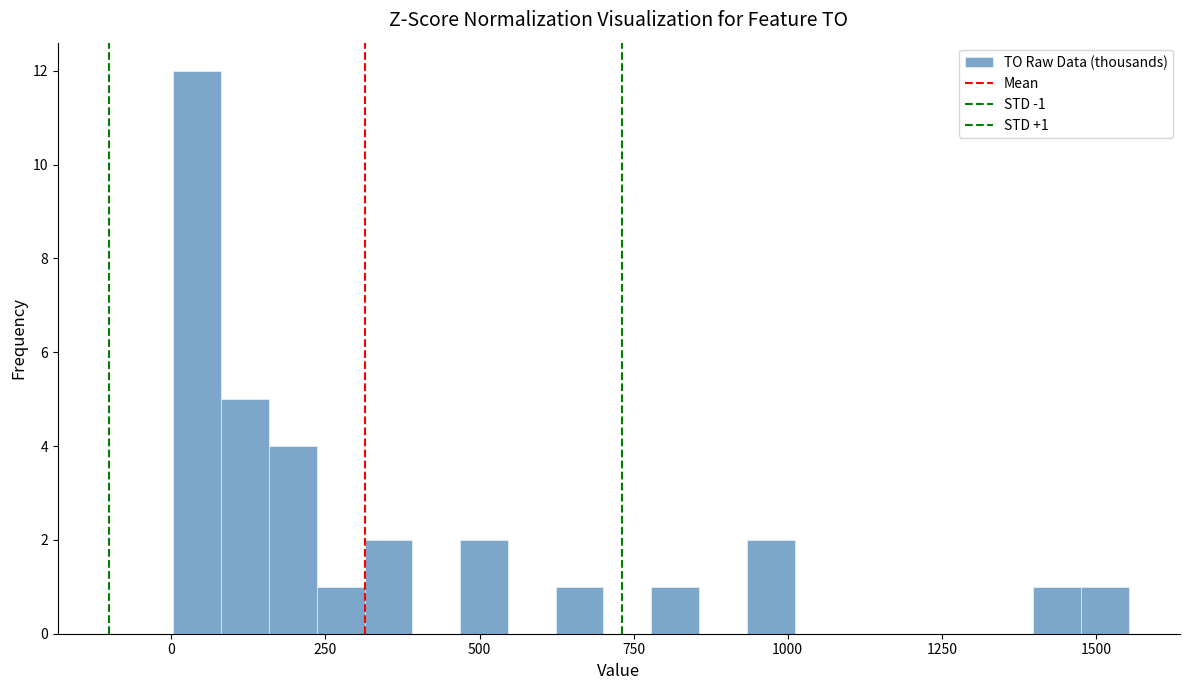

Read against the x-axis, roughly where is the centre of the tallest bar?

50